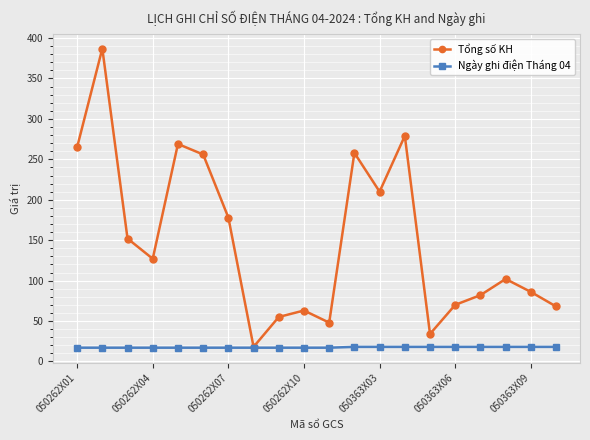

At how many categories does at least one series exceed 188?

7